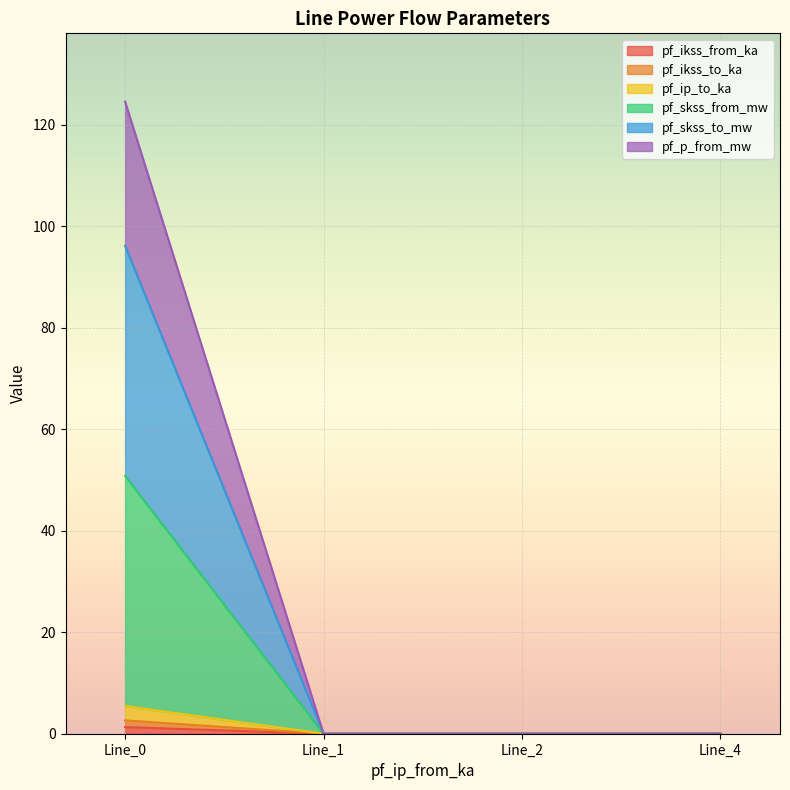

What are all the series names shown in the legend?

pf_ikss_from_ka, pf_ikss_to_ka, pf_ip_to_ka, pf_skss_from_mw, pf_skss_to_mw, pf_p_from_mw